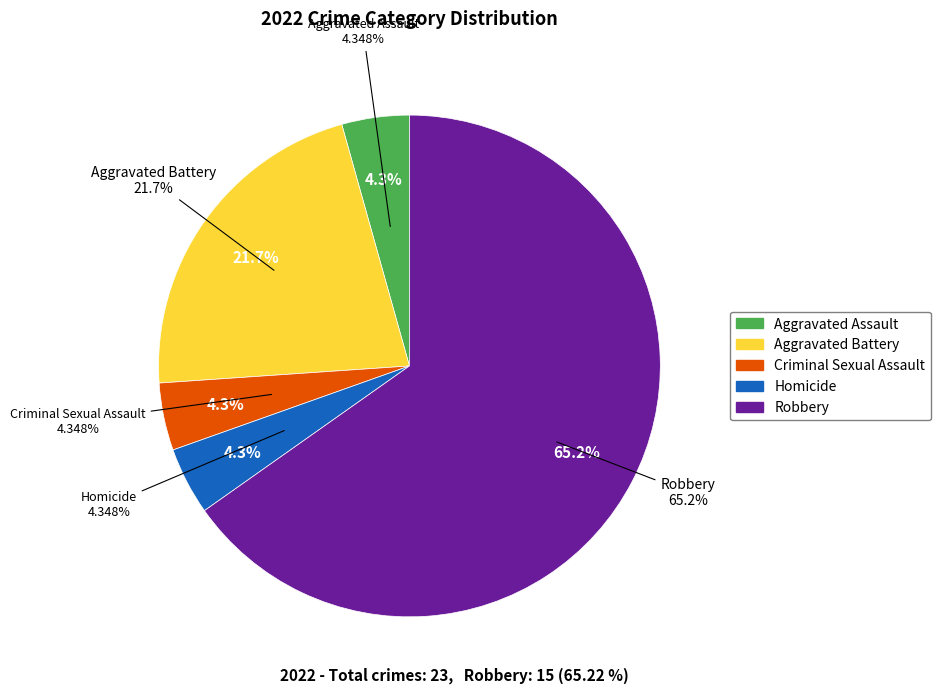

To the nearest percent, what is the average slice percentage?

20%